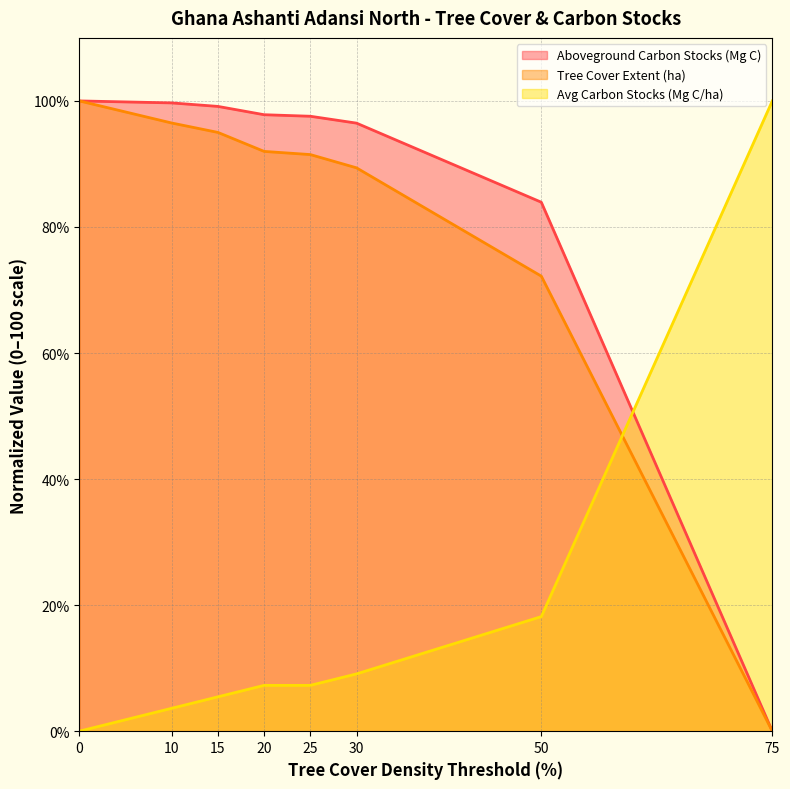

Does the chart display data point markers on the line(s)?

No